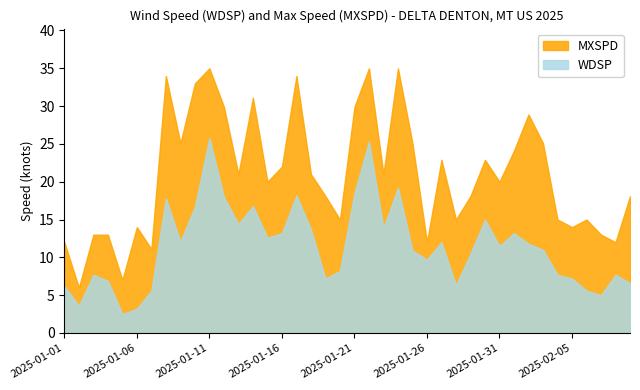

True or false: WDSP has a value of 3.4 at 2025-01-09.

False